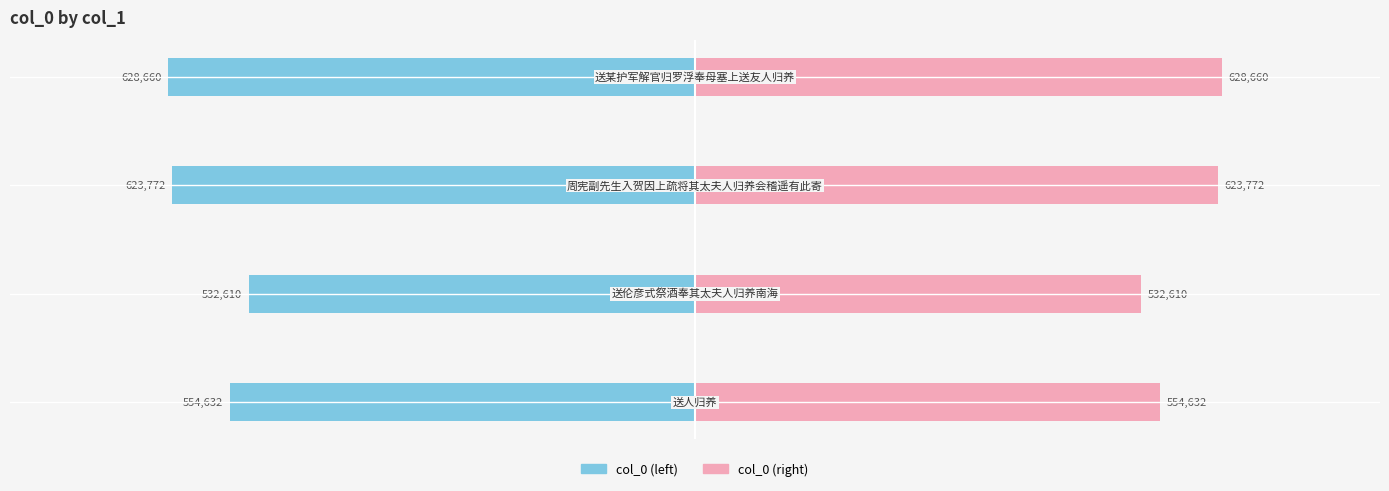

What is the sum of all col_0 (left) values?

-2339674